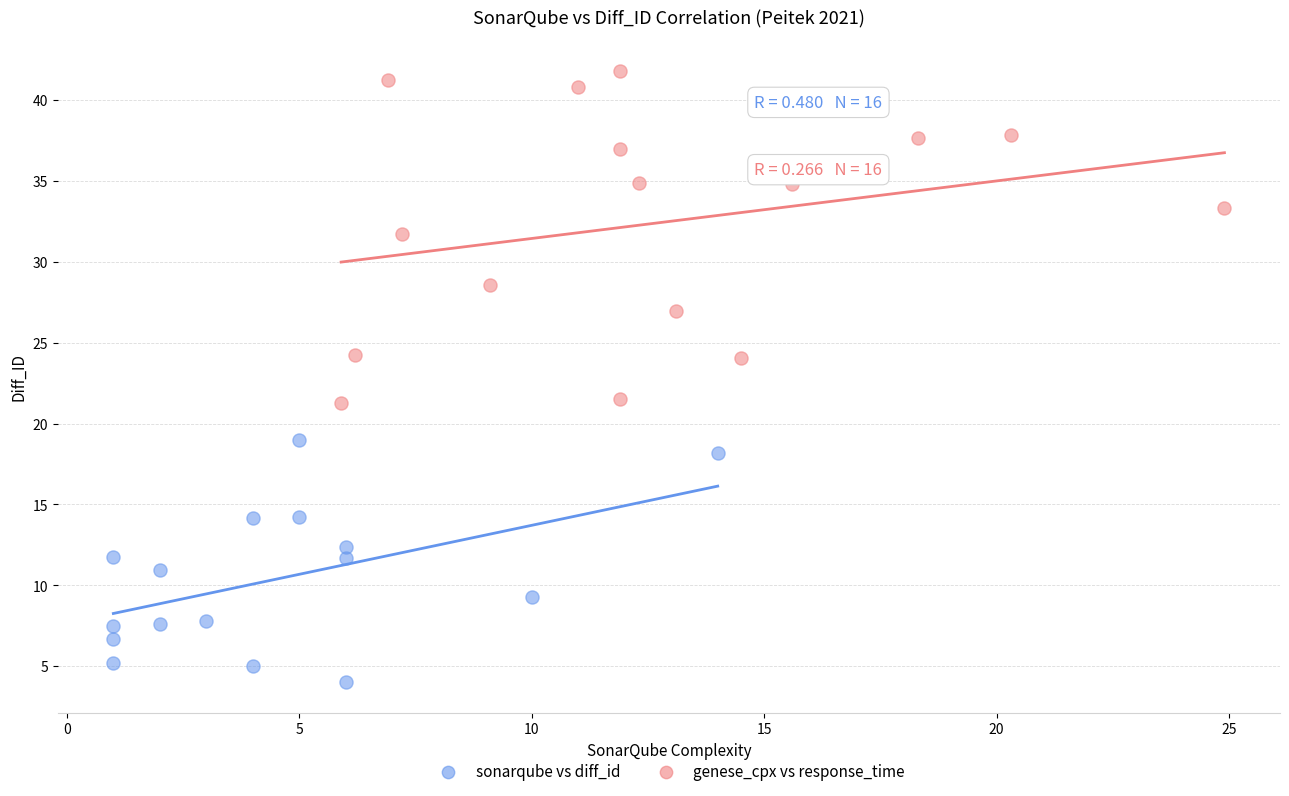

Which series reaches the maximum Y coordinate?

genese_cpx vs response_time